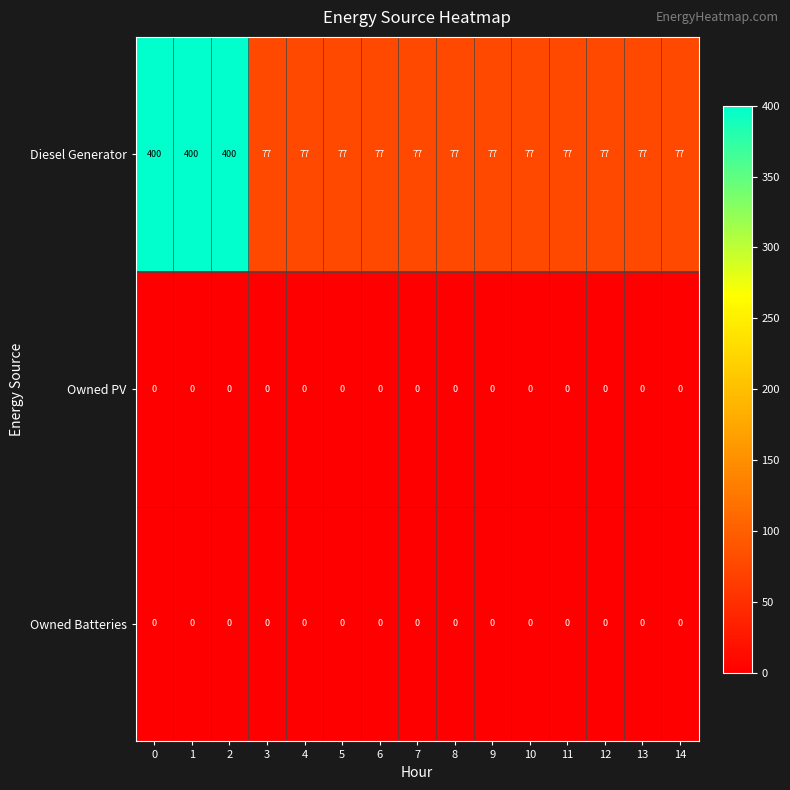

What is the maximum value shown in the chart?

400